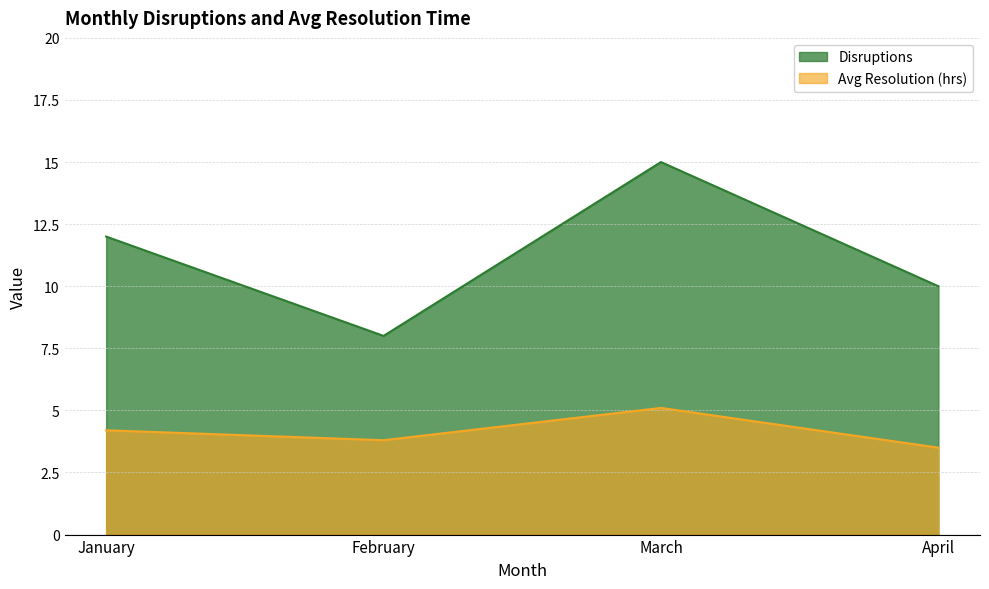

Is it true that Avg Resolution (hrs) equals 4.2 at January?

True